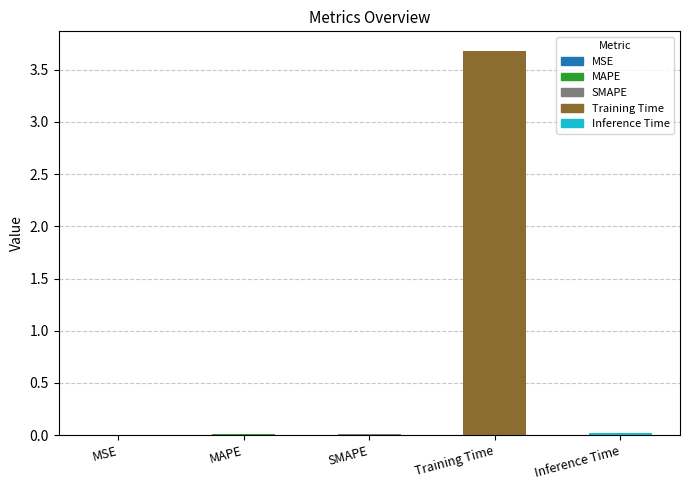

Between Training Time and SMAPE, which is larger?

Training Time